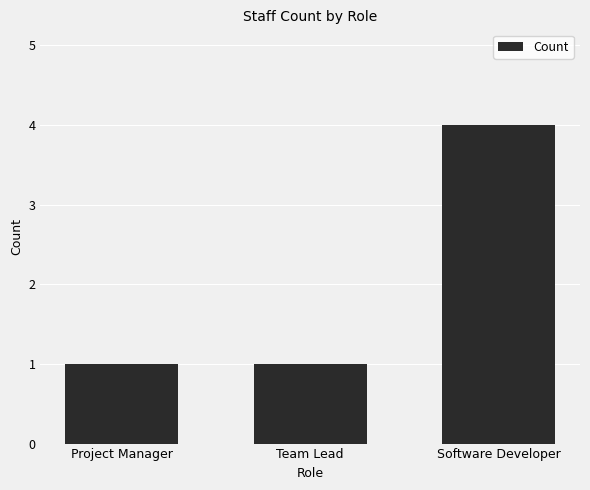

Read the value at Software Developer.

4